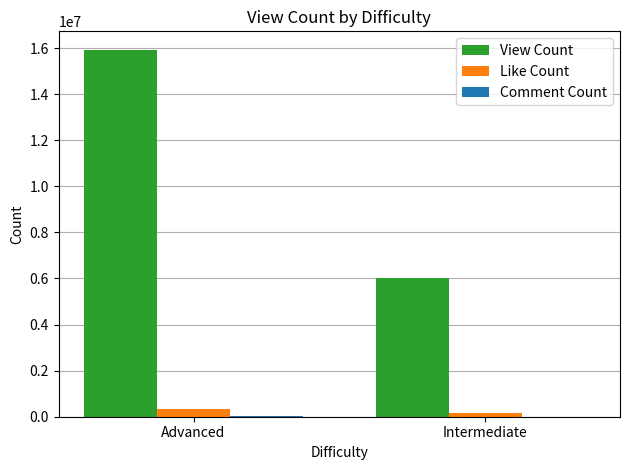

The value of View Count at Intermediate is 2857001. True or false?

False